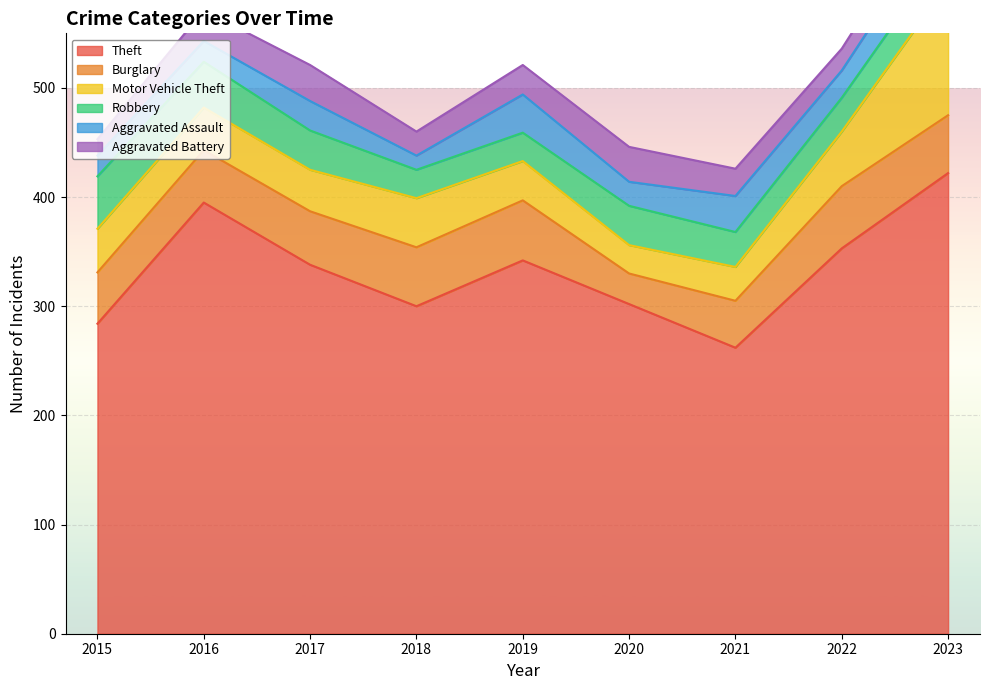

How many data points does each series have?

9